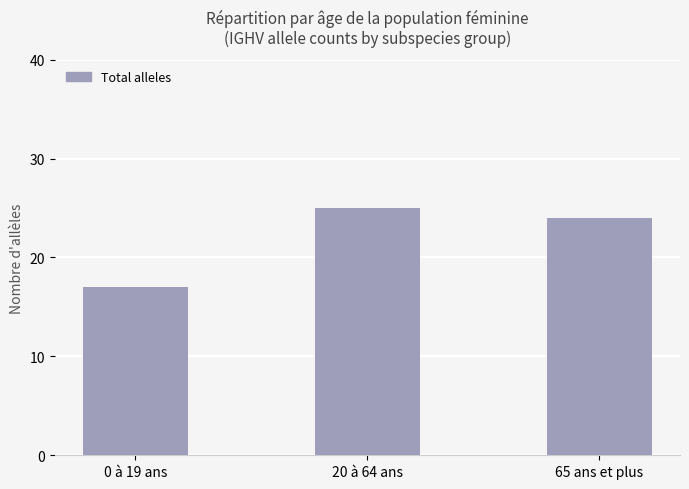

Does the chart contain stacked bars?

No